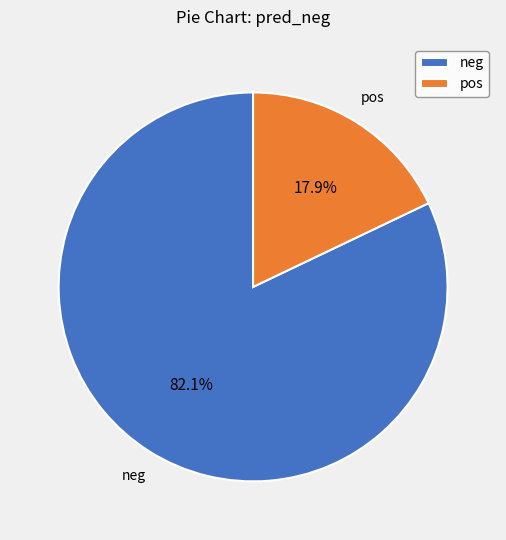

True or false: neg accounts for 68% of the total.

False